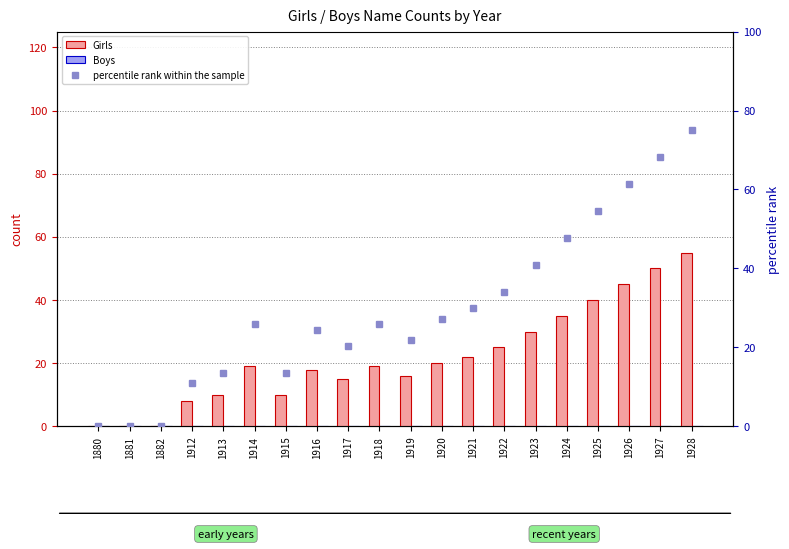

Reading left to right, list all the values displayed in this chart.

Girls: 1880=0.0	1881=0.0	1882=0.0	1912=8.0	1913=10.0	1914=19.0	1915=10.0	1916=18.0	1917=15.0	1918=19.0	1919=16.0	1920=20.0	1921=22.0	1922=25.0	1923=30.0	1924=35.0	1925=40.0	1926=45.0	1927=50.0	1928=55.0
Boys: 1880=0.0	1881=0.0	1882=0.0	1912=0.0	1913=0.0	1914=0.0	1915=0.0	1916=0.0	1917=0.0	1918=0.0	1919=0.0	1920=0.0	1921=0.0	1922=0.0	1923=0.0	1924=0.0	1925=0.0	1926=0.0	1927=0.0	1928=0.0
percentile rank within the sample: 1880=0.0	1881=0.0	1882=0.0	1912=10.9	1913=13.6	1914=25.9	1915=13.6	1916=24.5	1917=20.5	1918=25.9	1919=21.8	1920=27.3	1921=30.0	1922=34.1	1923=40.9	1924=47.7	1925=54.5	1926=61.4	1927=68.2	1928=75.0